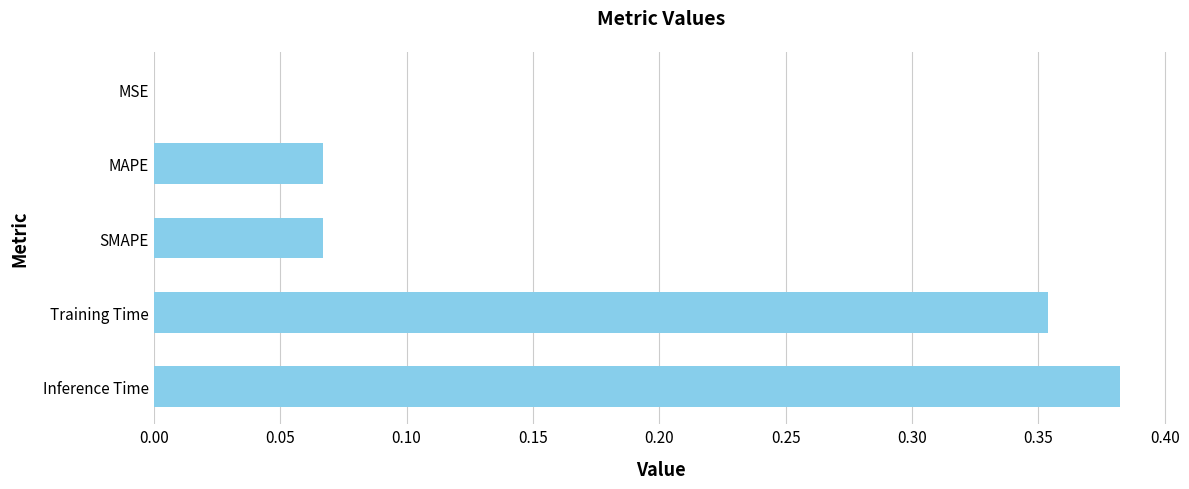

Which category has the highest value across all series?

Inference Time